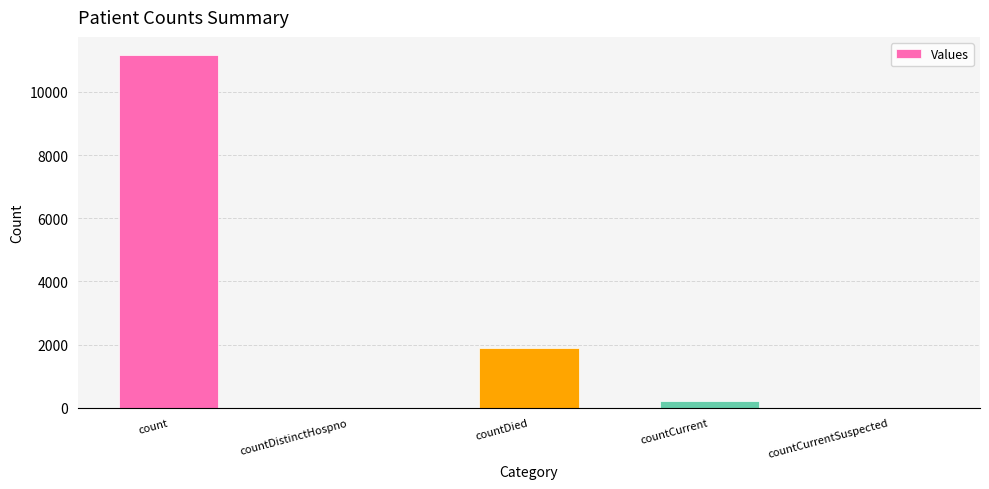

The value at countCurrentSuspected is 0. True or false?

True